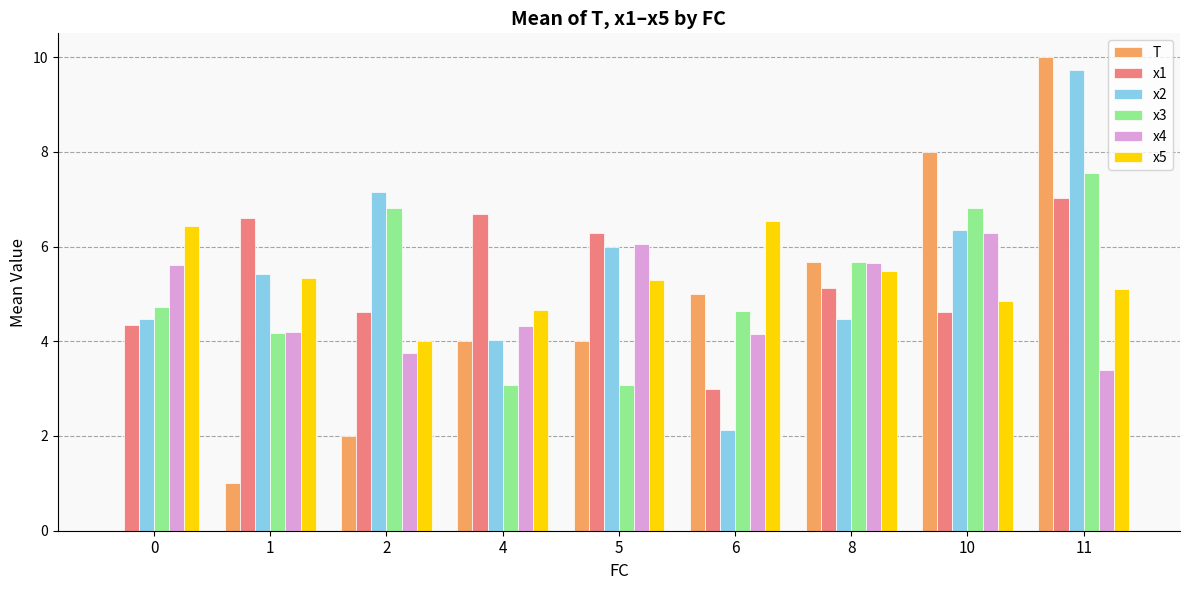

What is the sum of the x2 values at 0 and 4?

8.5